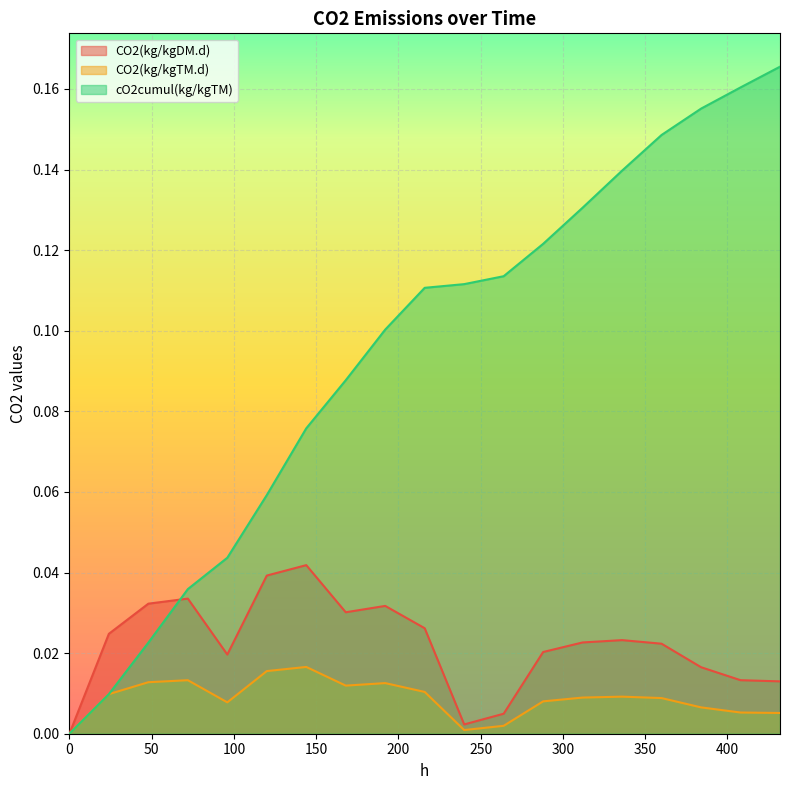

Which series changed the most between 0 and 264?

cO2cumul(kg/kgTM)